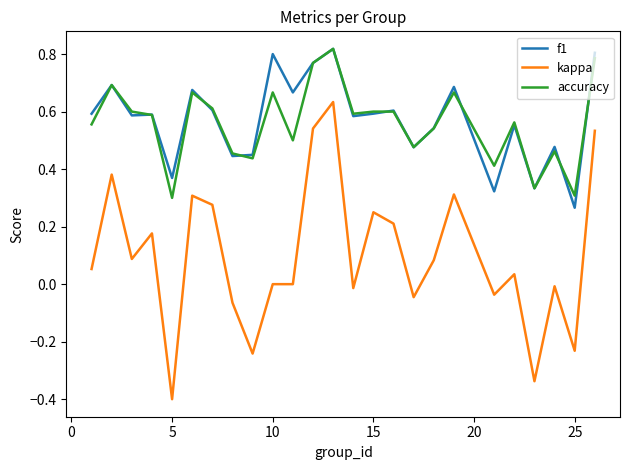

Which series has the widest spread of values?

kappa